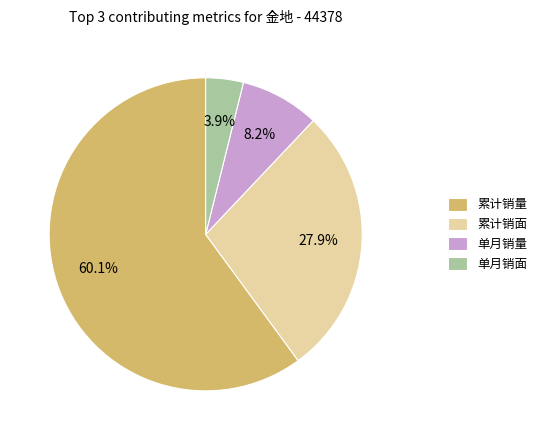

How many slices are in this pie chart?

4